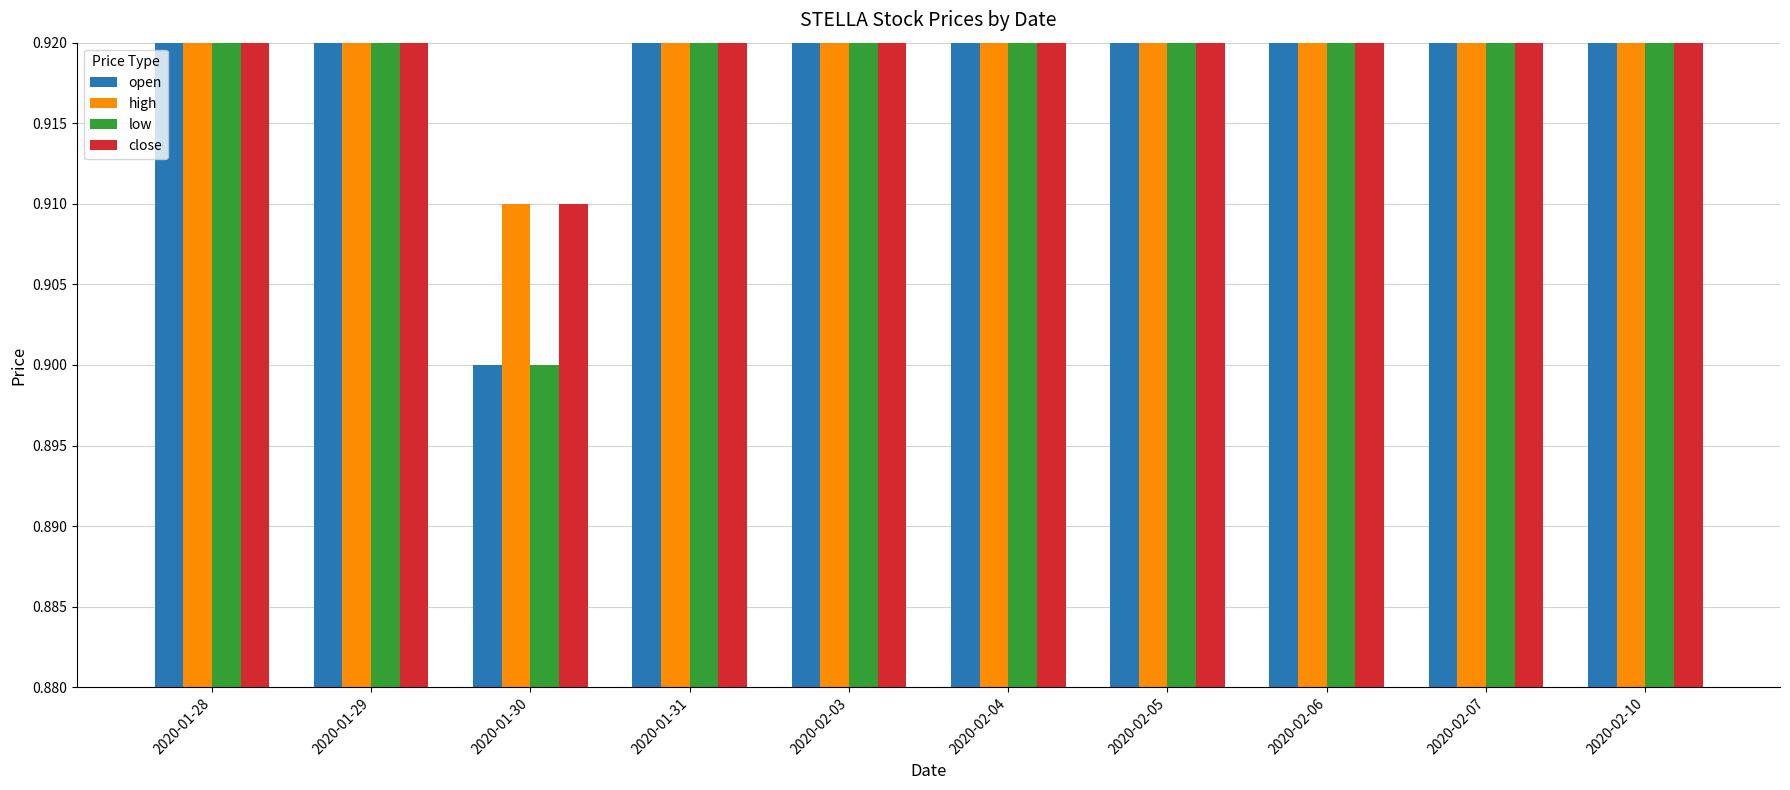

The low series shows 0.9 at 2020-02-06. True or false?

True